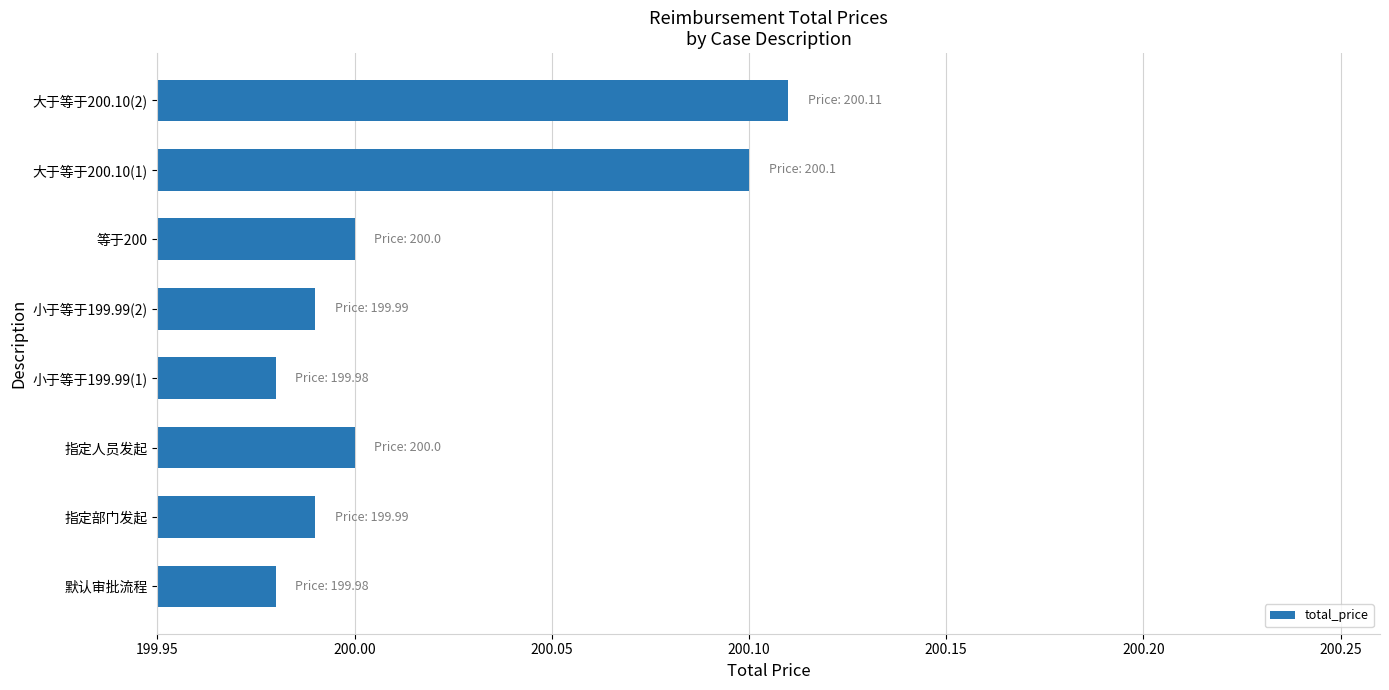

Approximately how many times larger is the value at 指定部门发起 compared to 大于等于200.10(1)?

1.0